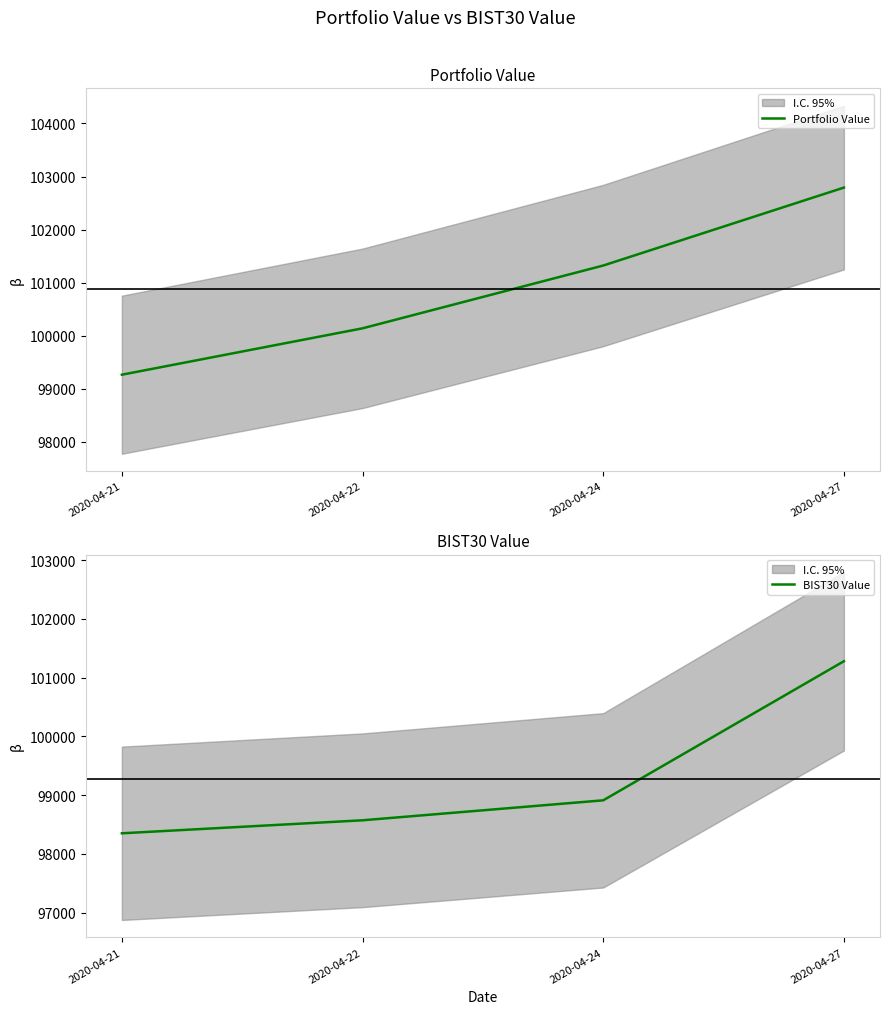

True or false: BIST30 Value and Portfolio Value intersect in this chart.

False